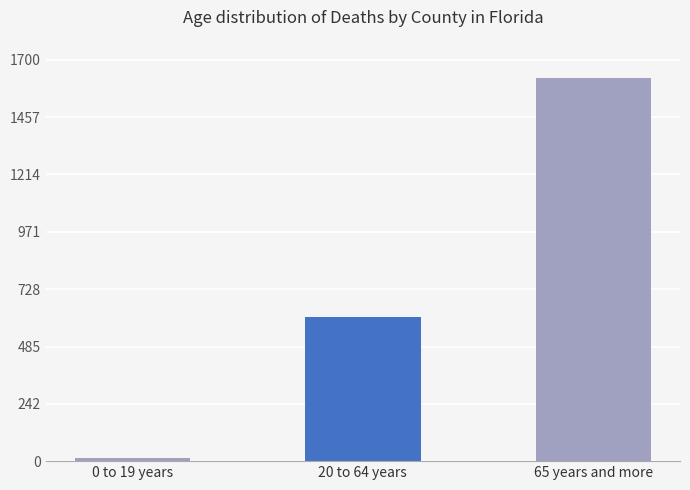

What is the maximum value shown in the chart?

1622